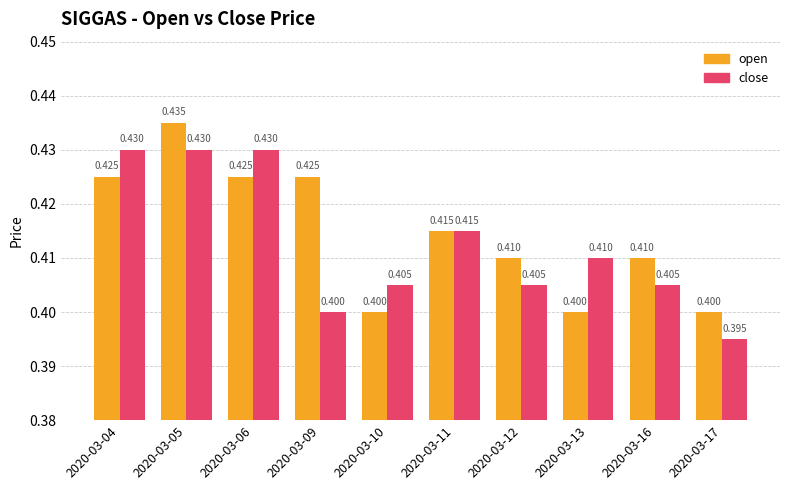

Reading left to right, what are all the values shown in this chart?

open: 0.4	0.4	0.4	0.4	0.4	0.4	0.4	0.4	0.4	0.4
close: 0.4	0.4	0.4	0.4	0.4	0.4	0.4	0.4	0.4	0.4